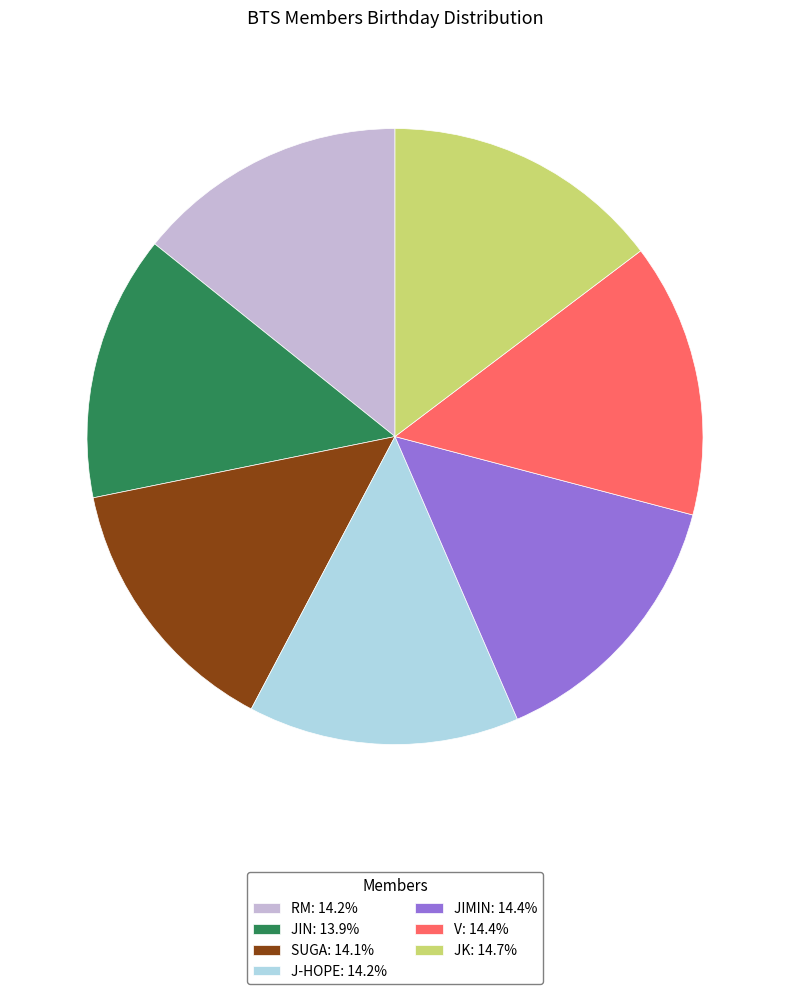

Is the sum of V: 14.4% and JIMIN: 14.4% greater than half?

No